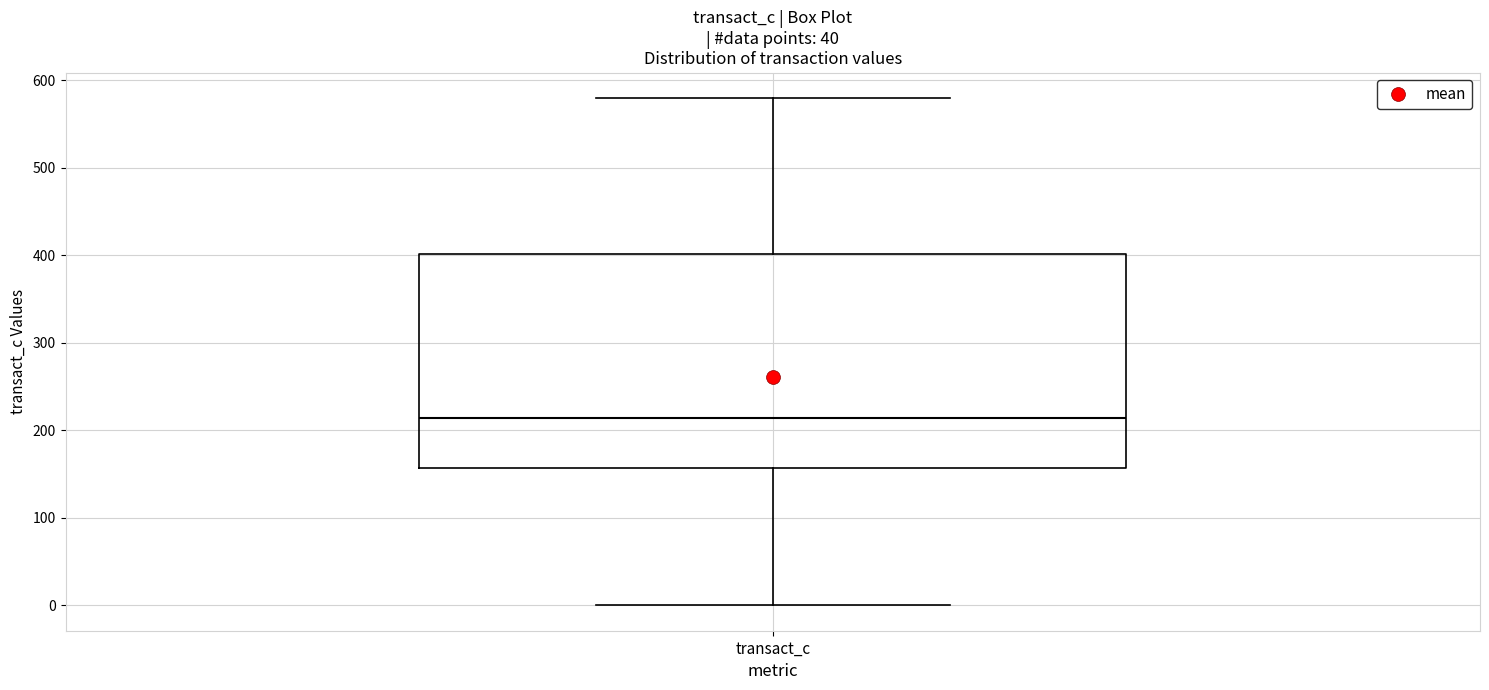

Transcribe this box plot: give where the median line is, the range the box spans, and where the two whiskers end, as read against the y-axis. The values are not printed on the chart, so give them approximately, as read against the axis.

median 210, box 160 to 400, whiskers 0 to 580